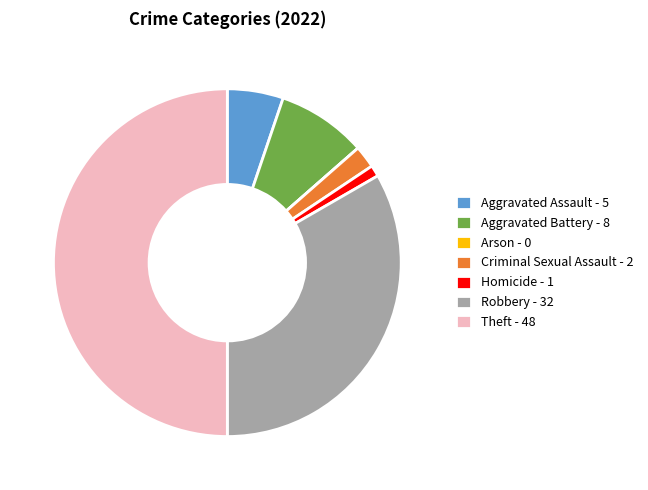

The Robbery slice represents 33% of the pie. True or false?

True